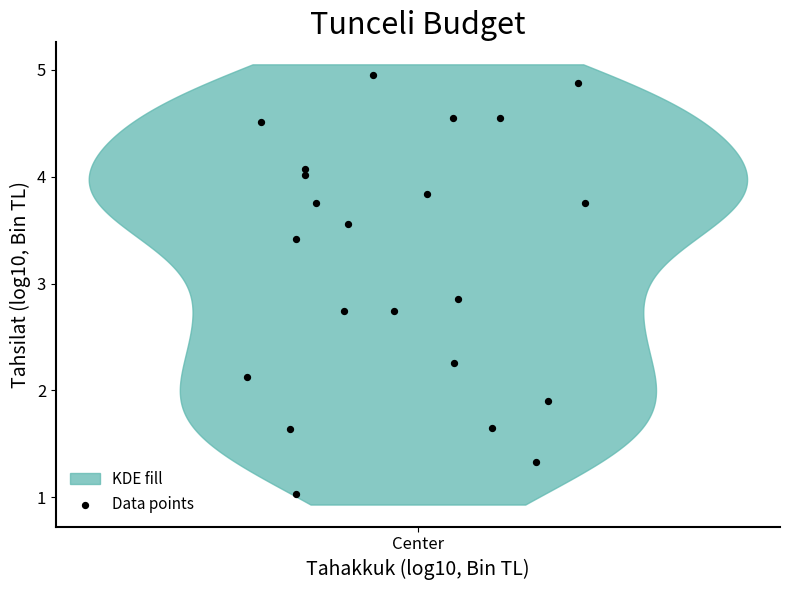

What is the range of X values (max minus min)?

0.5